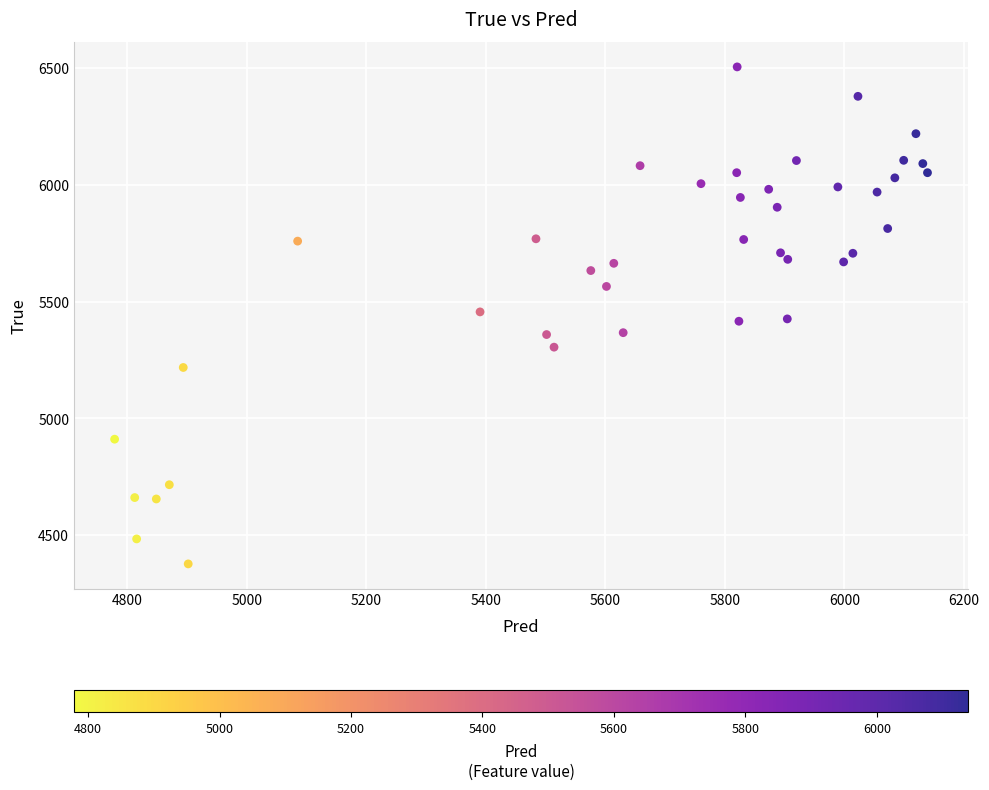

What is the range of Y values (max minus min)?

2128